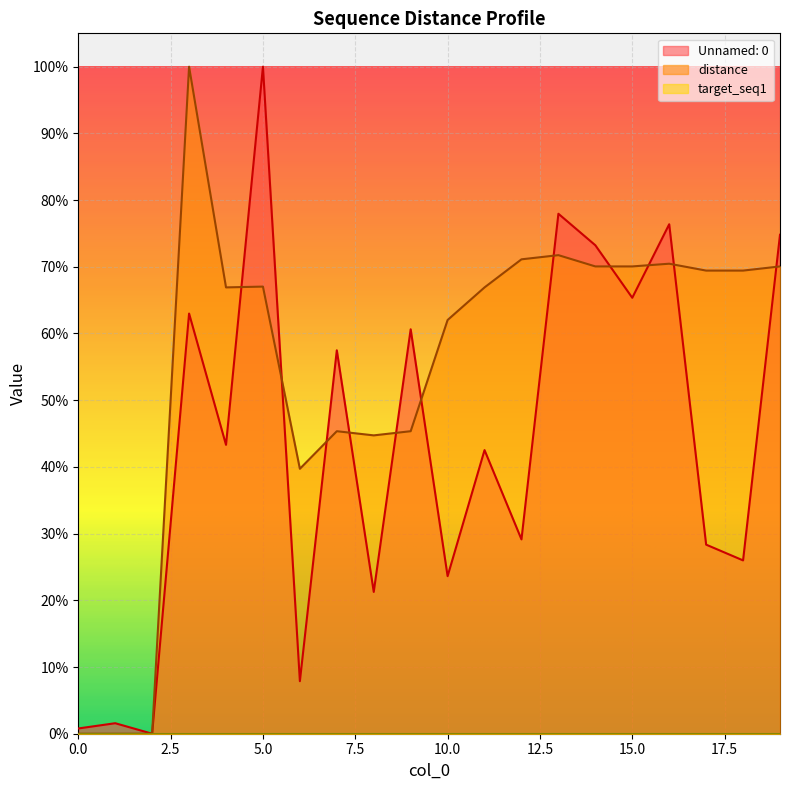

At which category does Unnamed: 0 reach its first local peak?

1